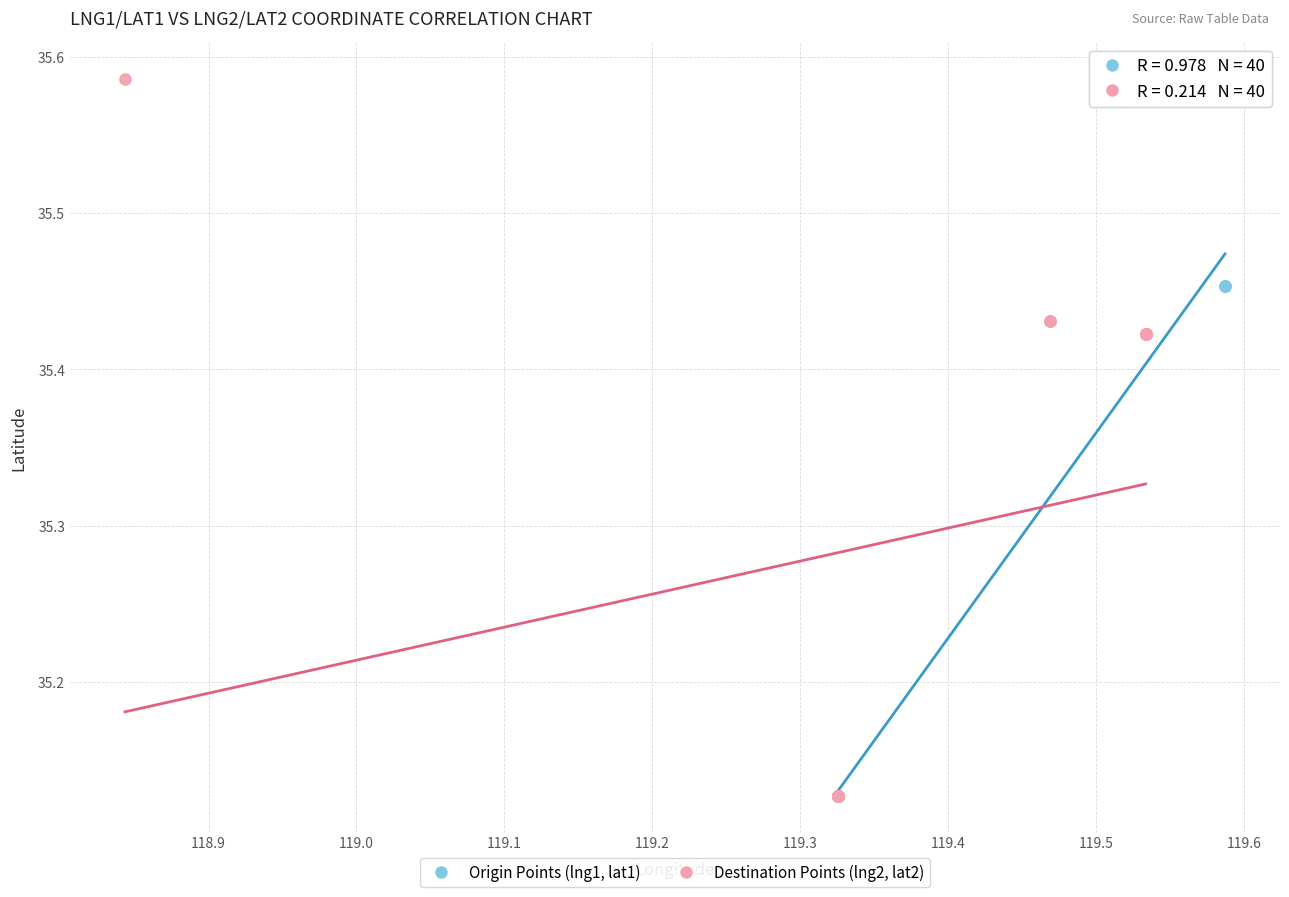

Which series contains the highest Y value?

Destination Points (lng2, lat2)